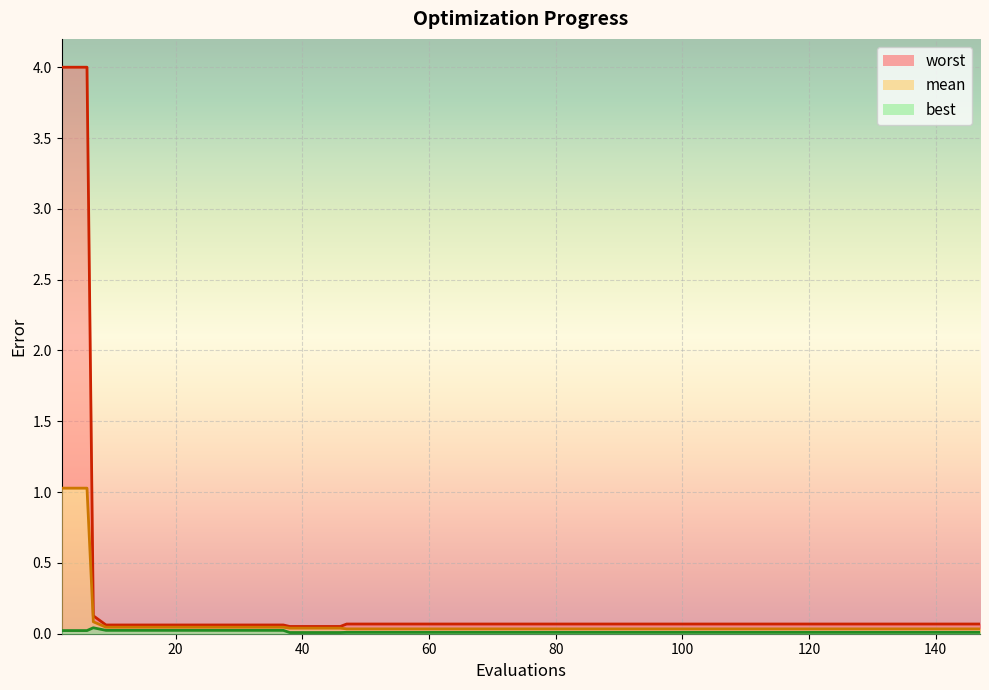

How many series are shown in this chart?

3